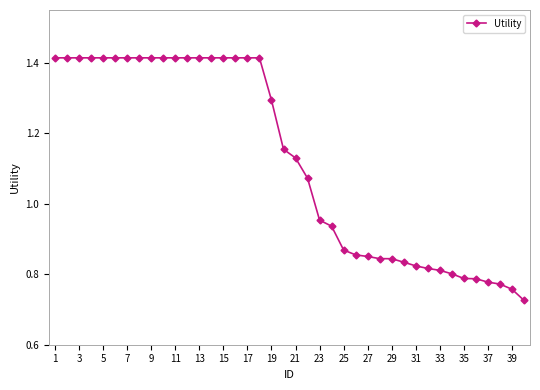

True or false: there are more than 2 points higher than both neighbors.

False